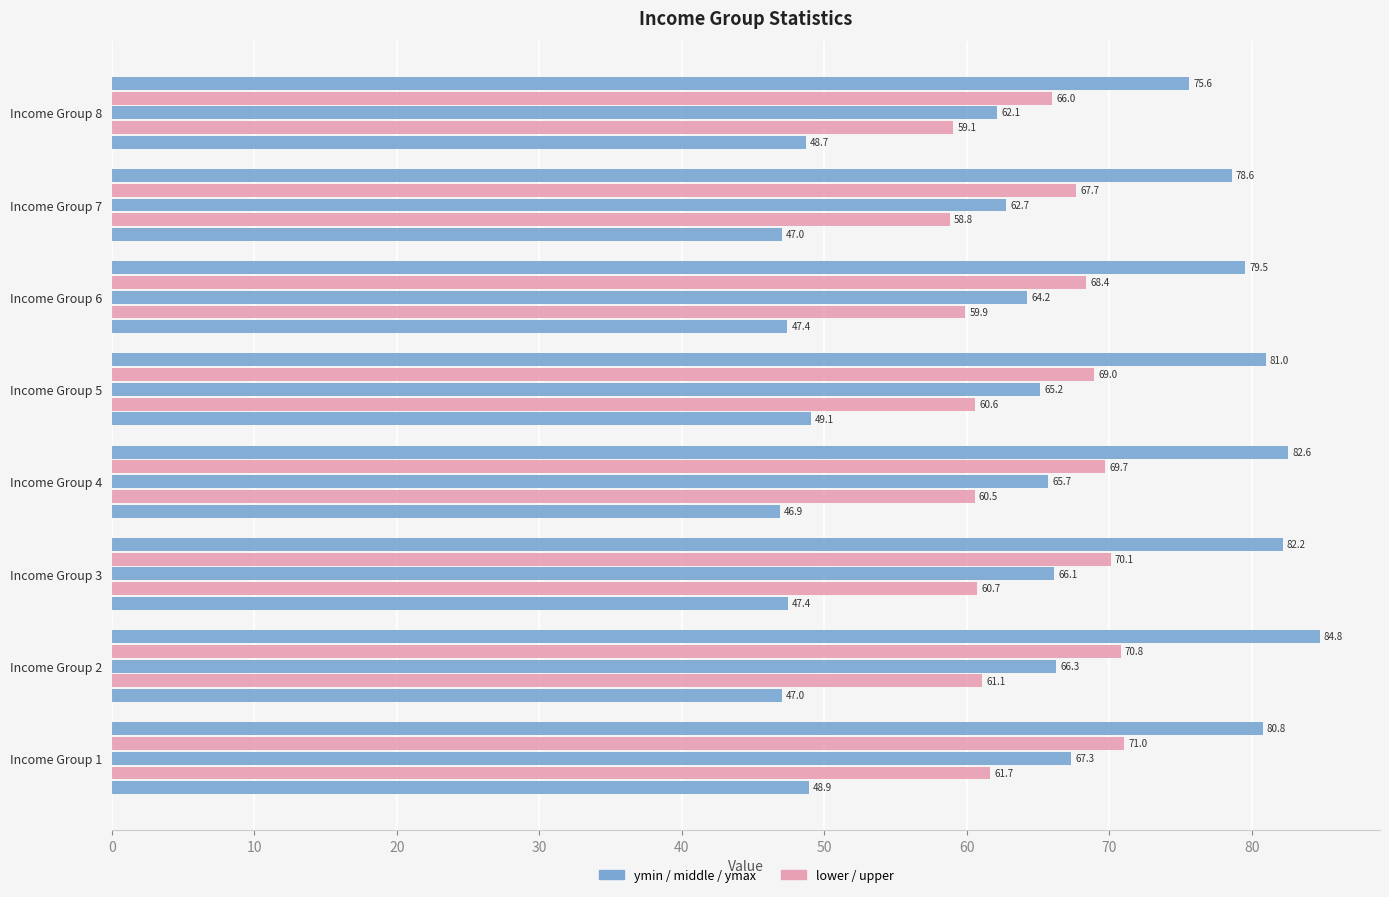

Reading left to right, extract all data points from this chart.

ymin: 48.9	47.0	47.4	46.9	49.1	47.4	47.0	48.7
lower: 61.7	61.1	60.7	60.5	60.6	59.9	58.8	59.1
middle: 67.3	66.3	66.1	65.7	65.2	64.2	62.7	62.1
upper: 71.0	70.8	70.1	69.7	69.0	68.4	67.7	66.0
ymax: 80.8	84.8	82.2	82.6	81.0	79.5	78.6	75.6